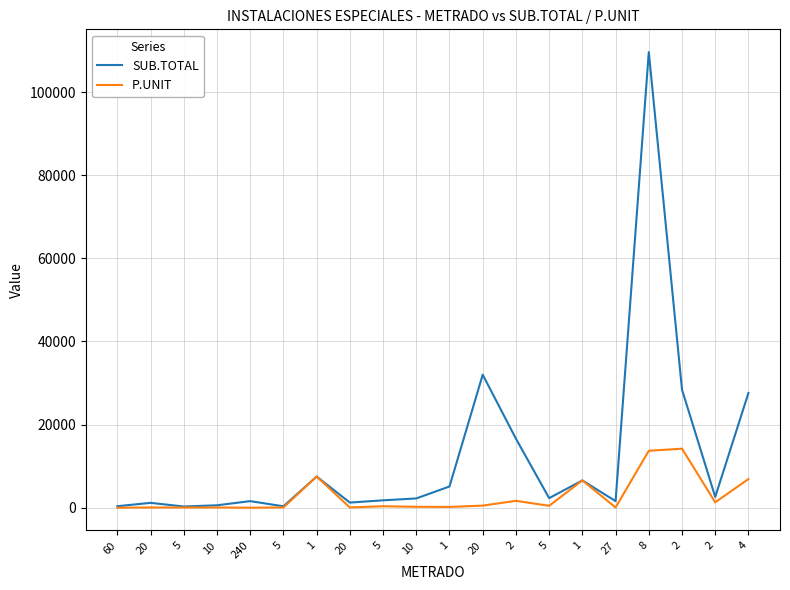

Which label corresponds to the largest value in the chart?

8